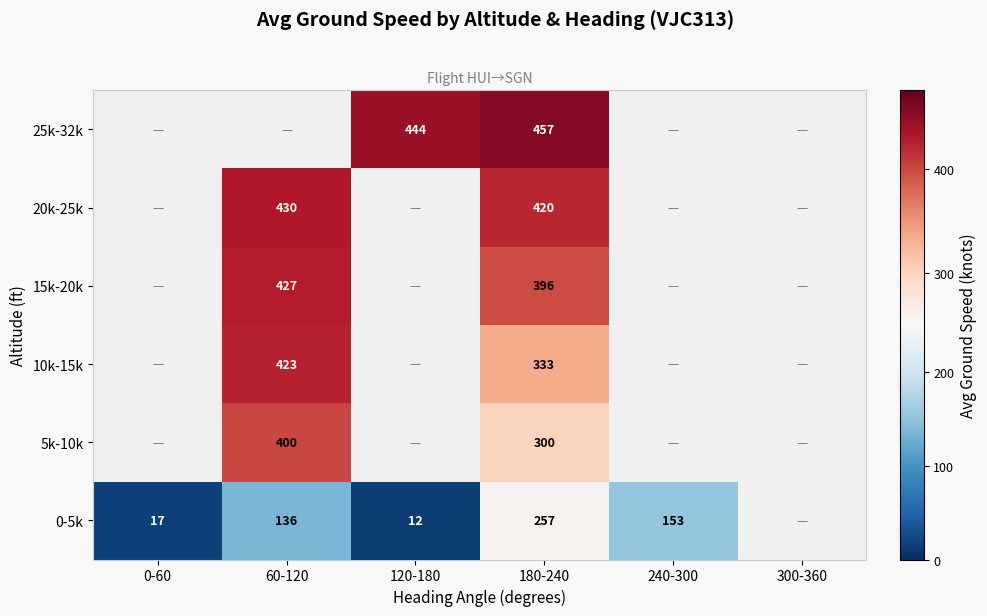

Which category has the lowest value across all series?

120-180